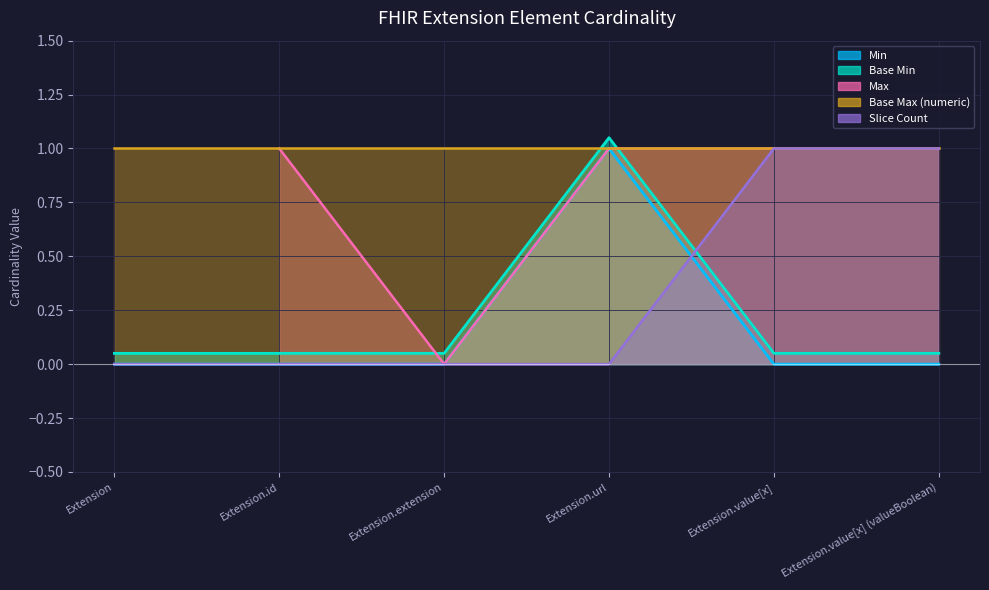

Where is the first local maximum for Min?

Extension.url